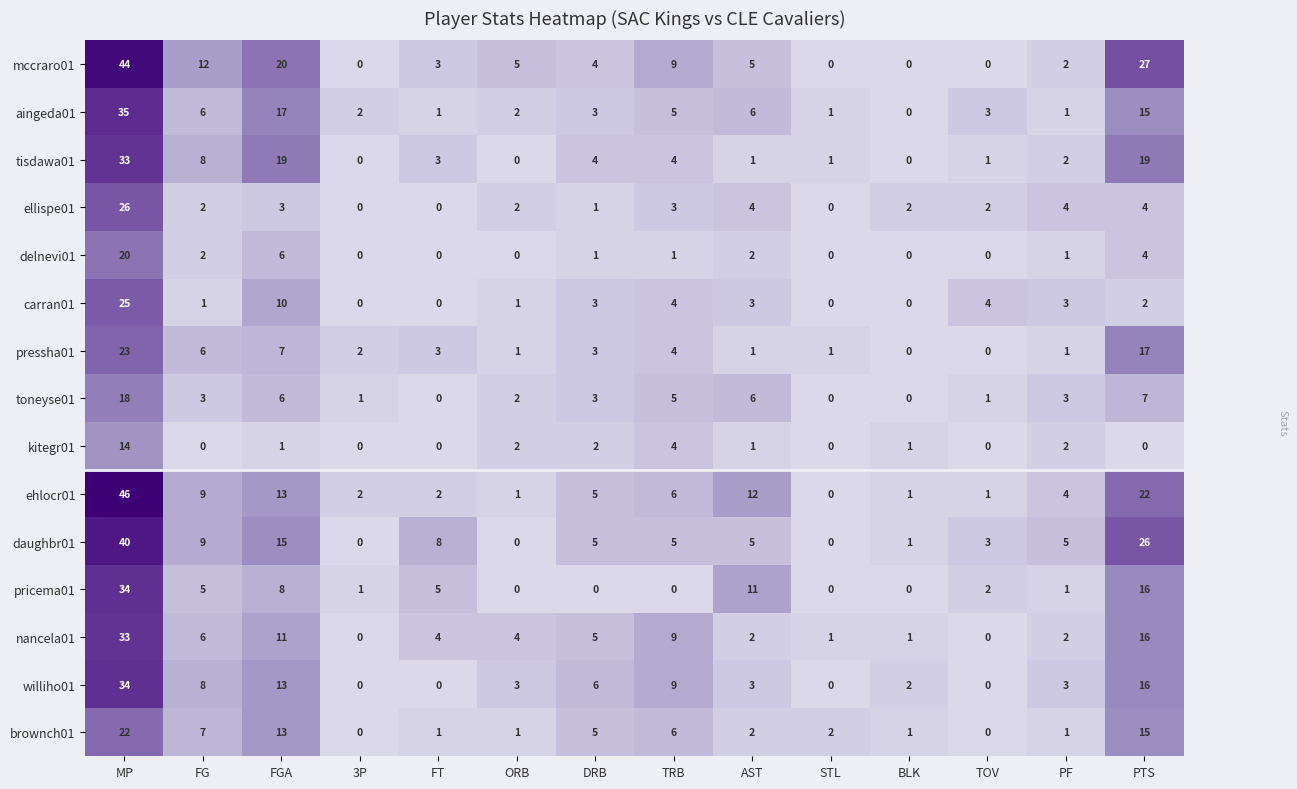

At which label does toneyse01 first exceed 3?

MP